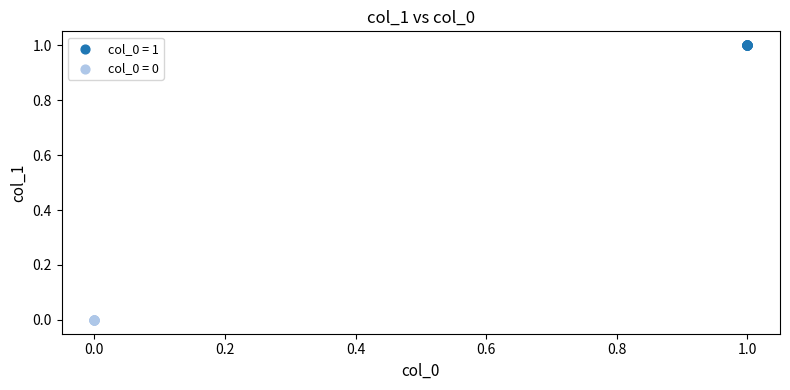

Which series reaches the maximum Y coordinate?

col_0 = 1